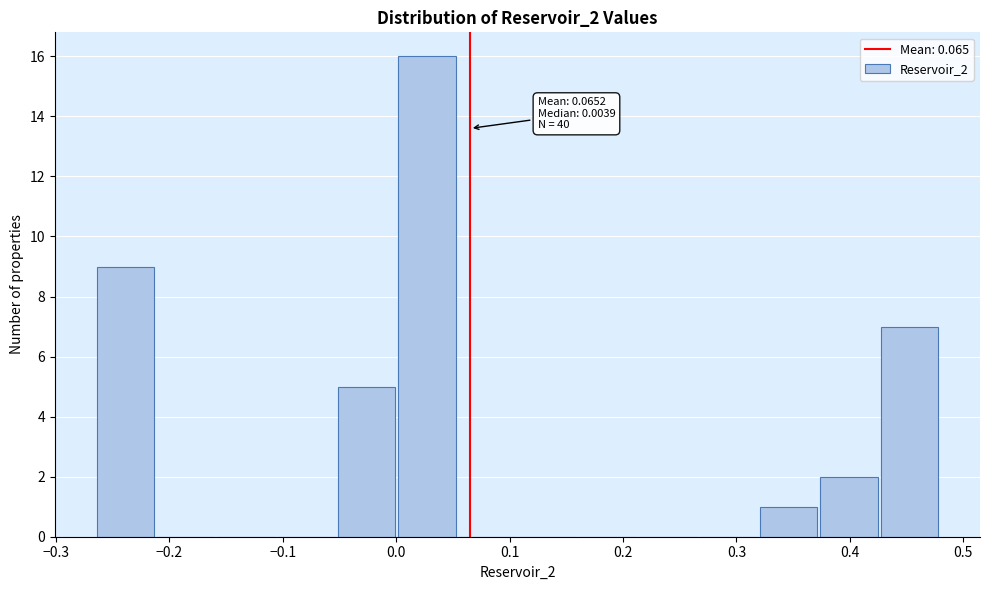

Over which range of the x-axis is the bar tallest?

0.00 to 0.06